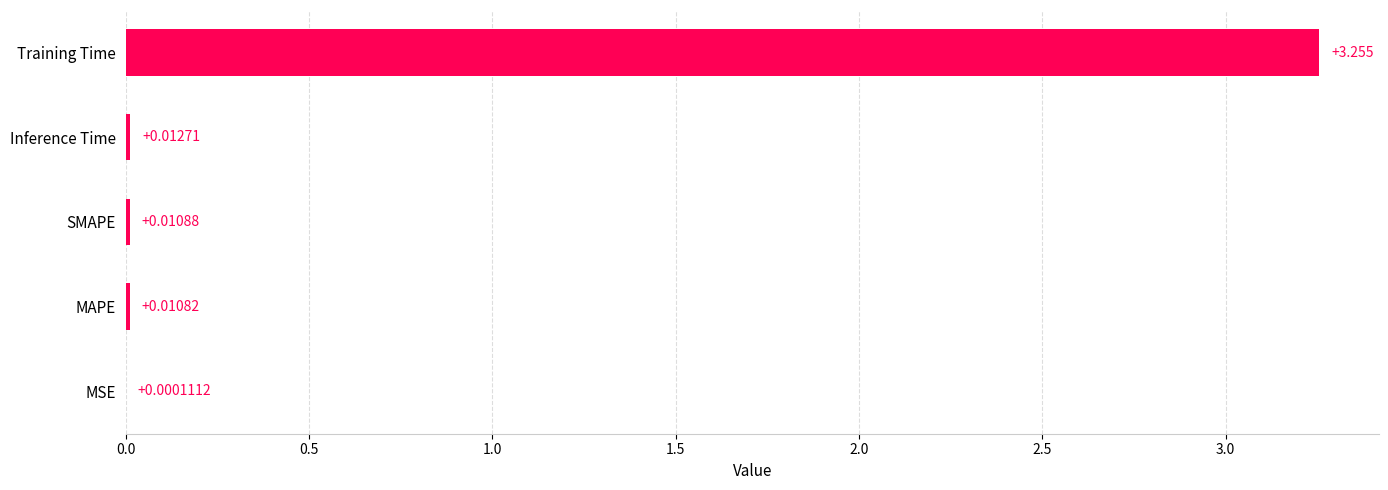

Where is the data nearest to the value 1?

Inference Time